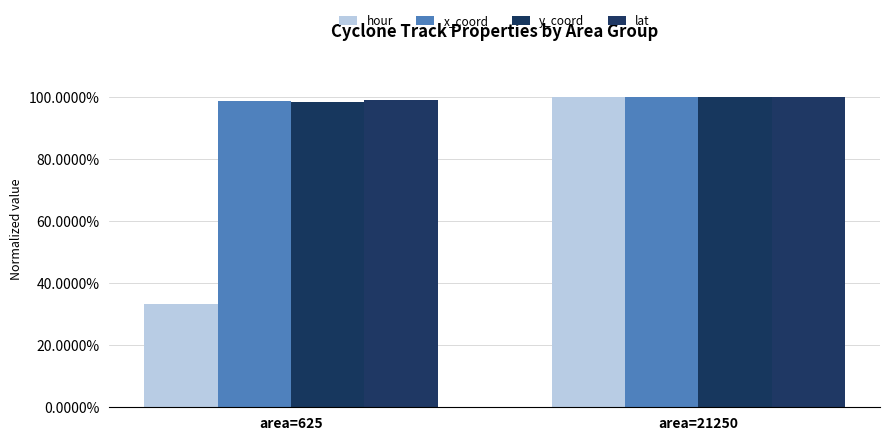

Between area=625 and area=21250, which series saw the biggest shift?

hour